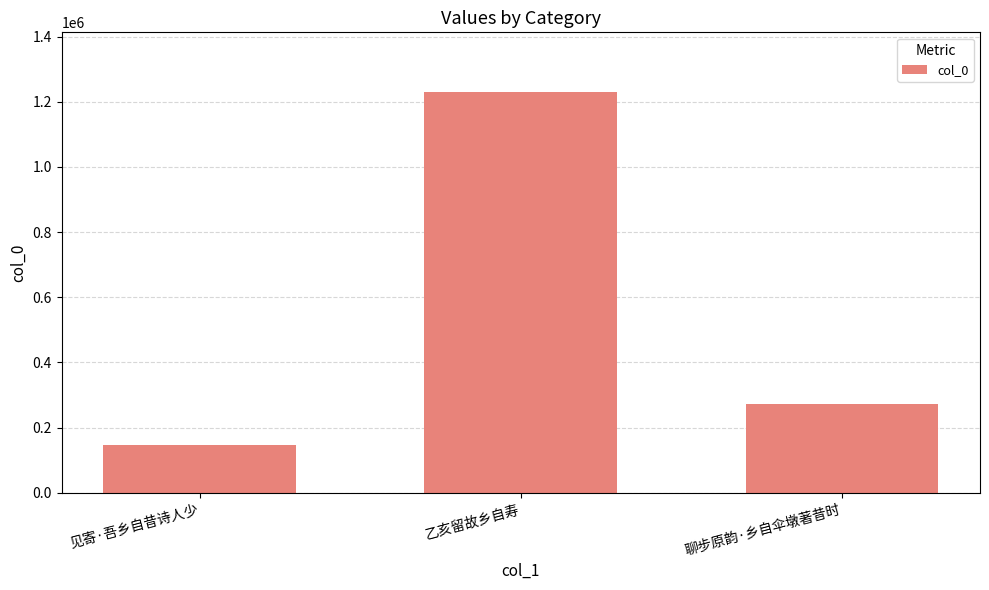

At which category does the chart reach its peak across all series?

乙亥留故乡自寿